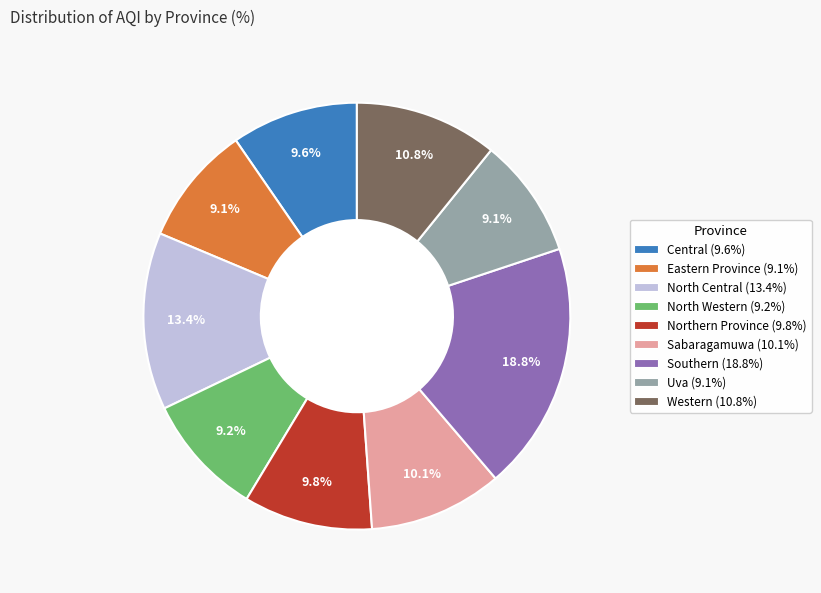

Which slice is the largest?

Southern